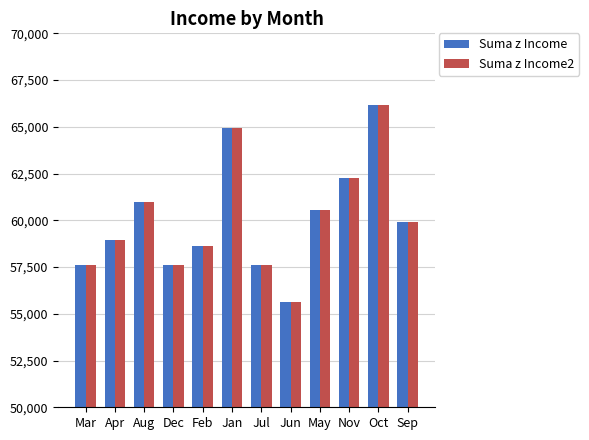

What is the minimum value shown in the chart?

55608.0